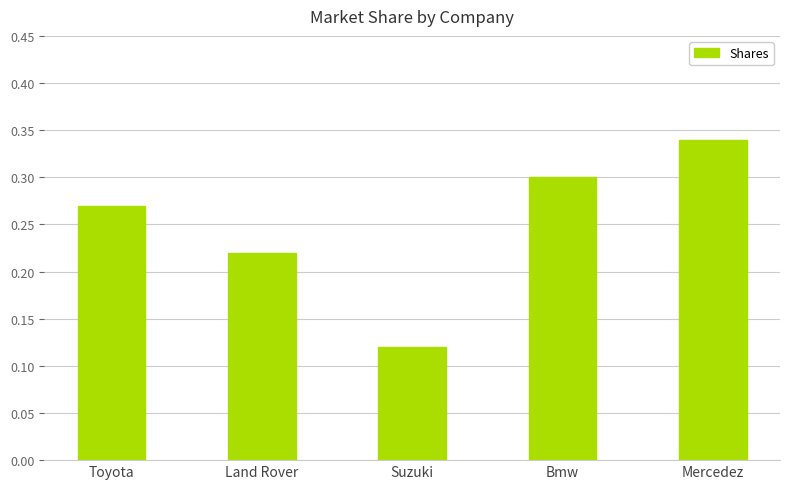

Rank the categories by value from lowest to highest.

Suzuki, Land Rover, Toyota, Bmw, Mercedez